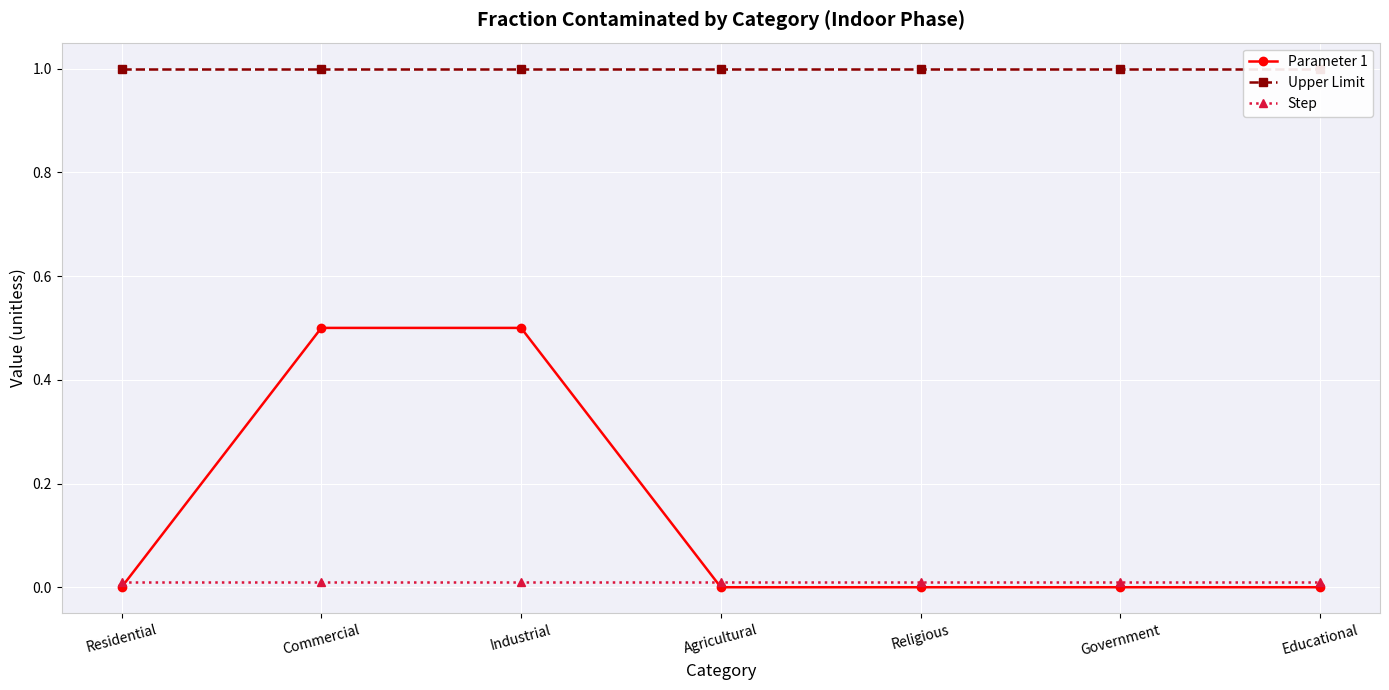

Reading left to right, what are all the values shown in this chart?

Parameter 1: Residential=0.0	Commercial=0.5	Industrial=0.5	Agricultural=0.0	Religious=0.0	Government=0.0	Educational=0.0
Upper Limit: Residential=1.0	Commercial=1.0	Industrial=1.0	Agricultural=1.0	Religious=1.0	Government=1.0	Educational=1.0
Step: Residential=0.0	Commercial=0.0	Industrial=0.0	Agricultural=0.0	Religious=0.0	Government=0.0	Educational=0.0